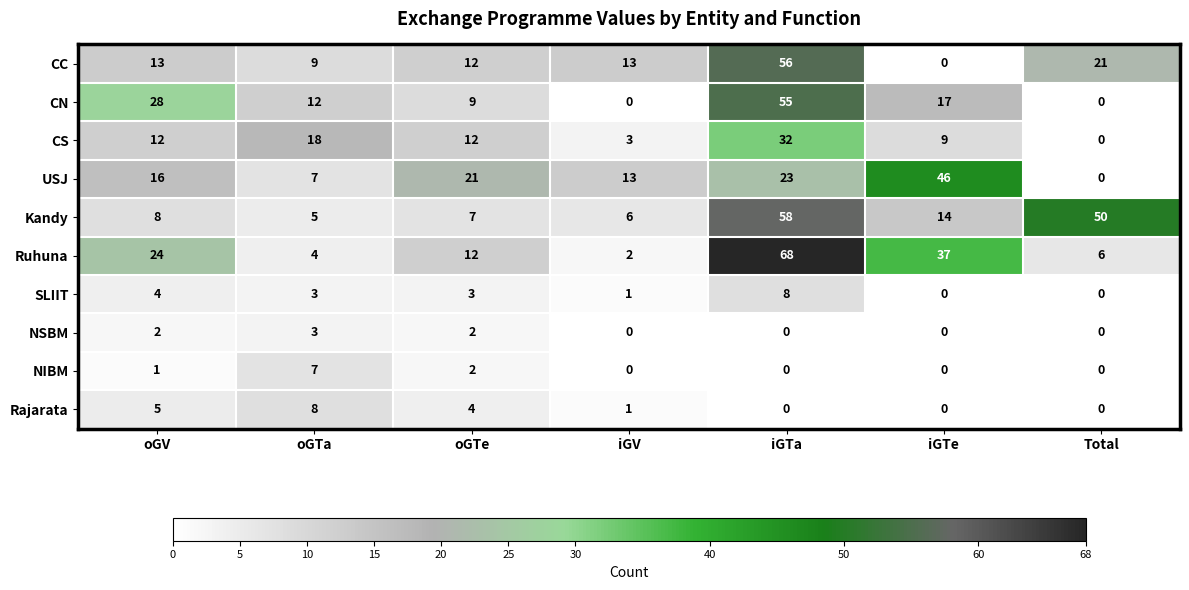

Which series has the widest spread of values?

Ruhuna